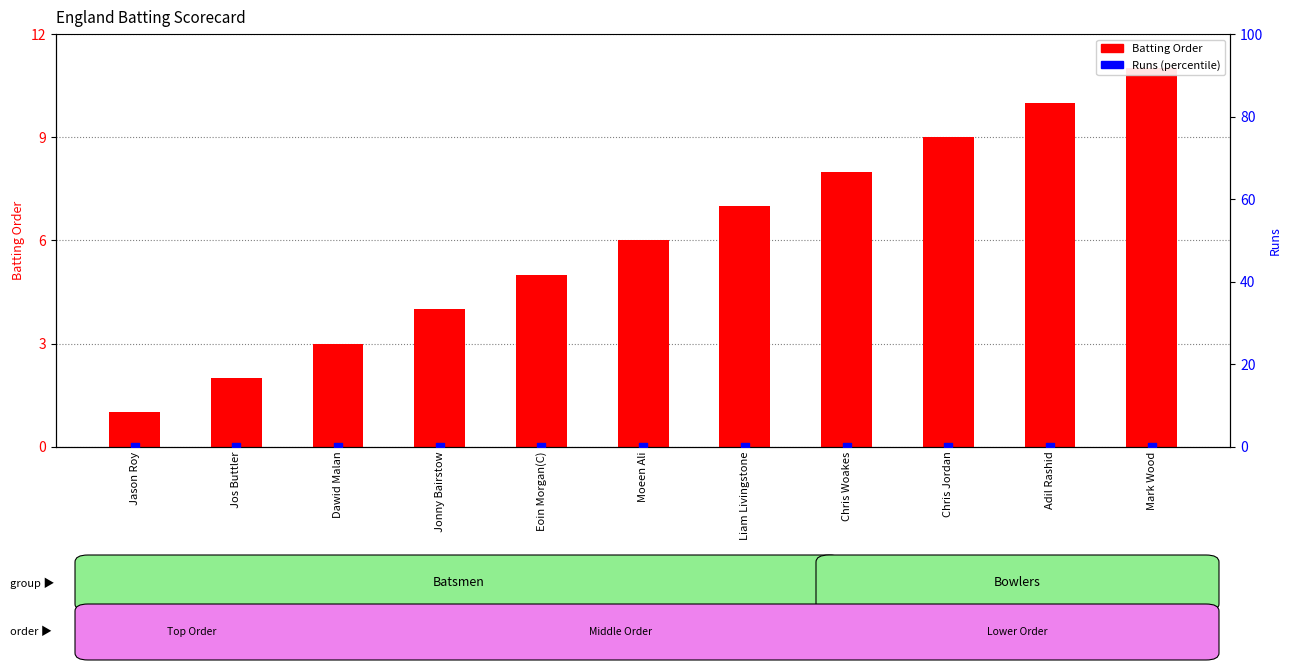

Which series has the largest total across all categories?

Batting Order